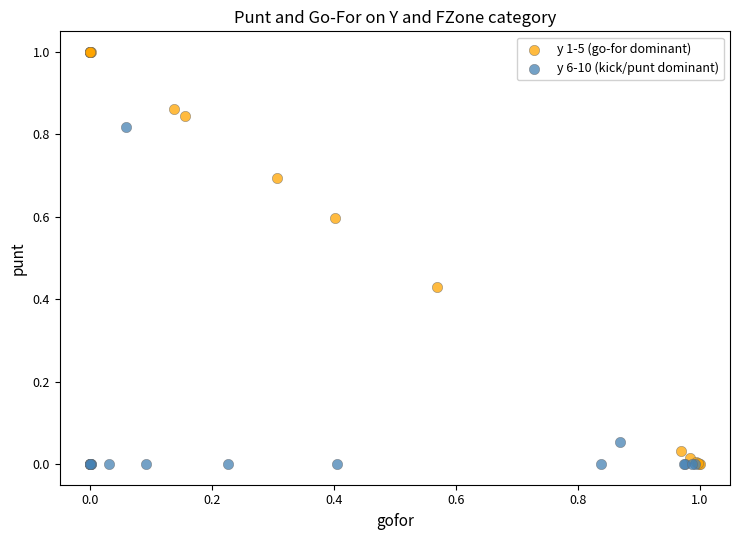

Which series has the widest spread of Y values?

y 1-5 (go-for dominant)